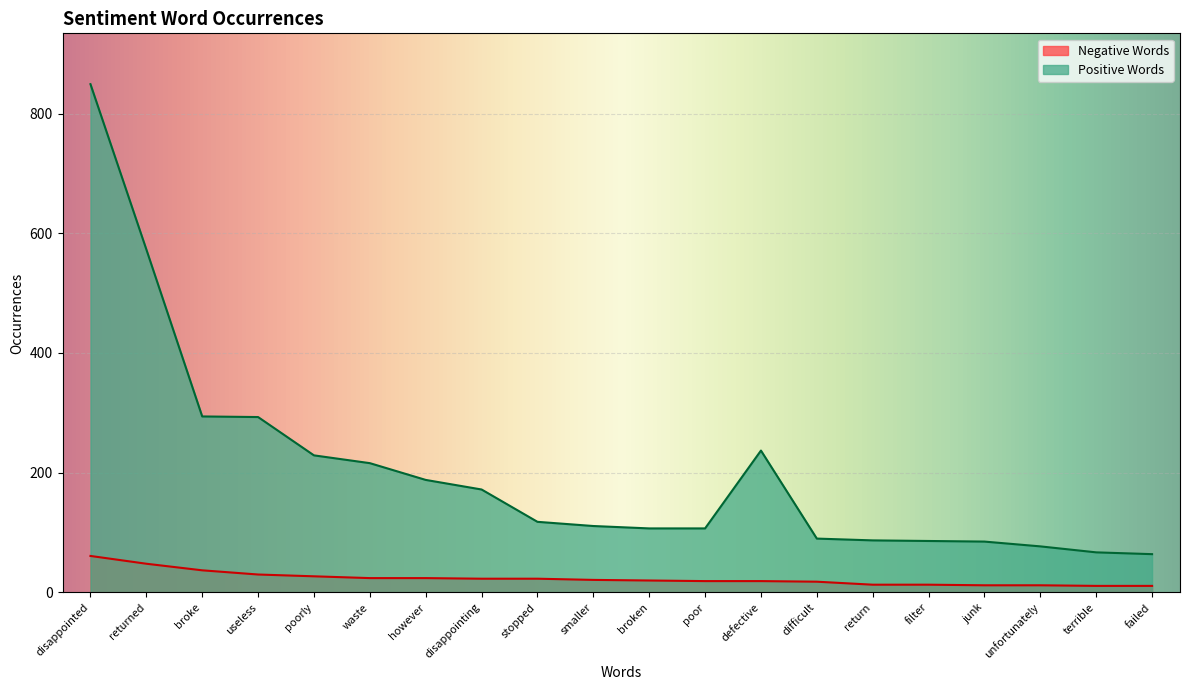

How many lines are shown in the chart?

2